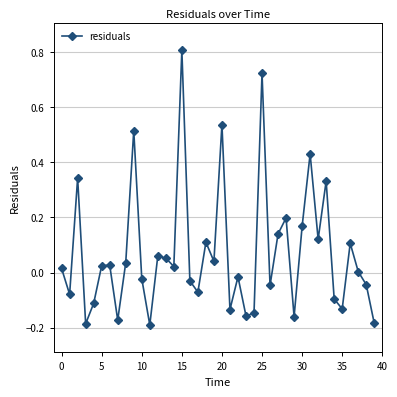

How many interior local peaks (higher than both neighbors) does the data have?

13